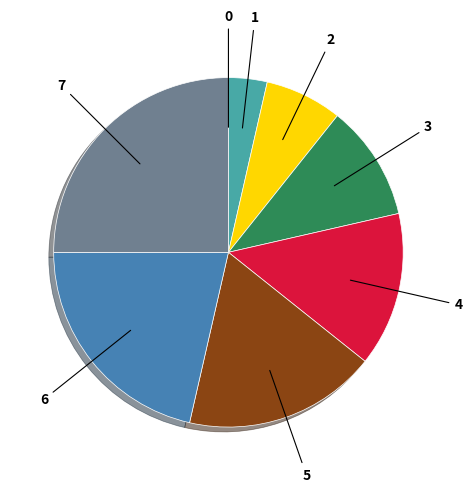

Do 1 and 7 together represent more than half of the pie?

No